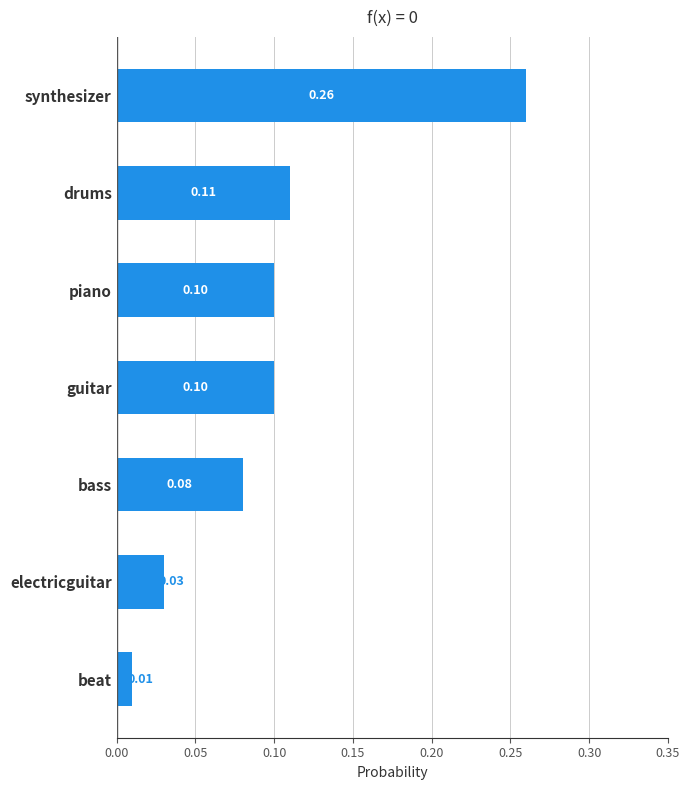

Between bass and electricguitar, which is larger?

bass